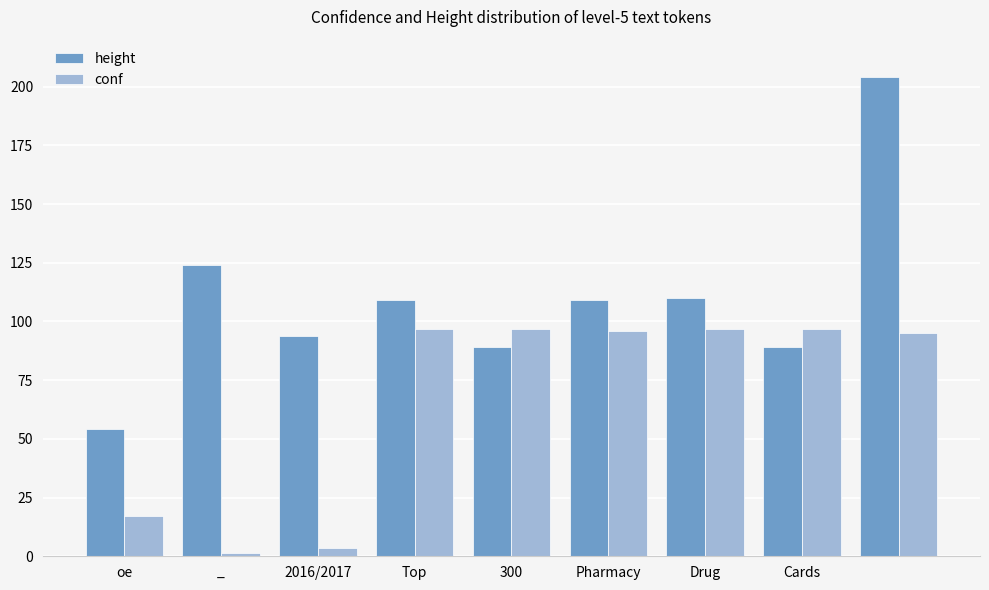

What is the maximum value for height?

204.0